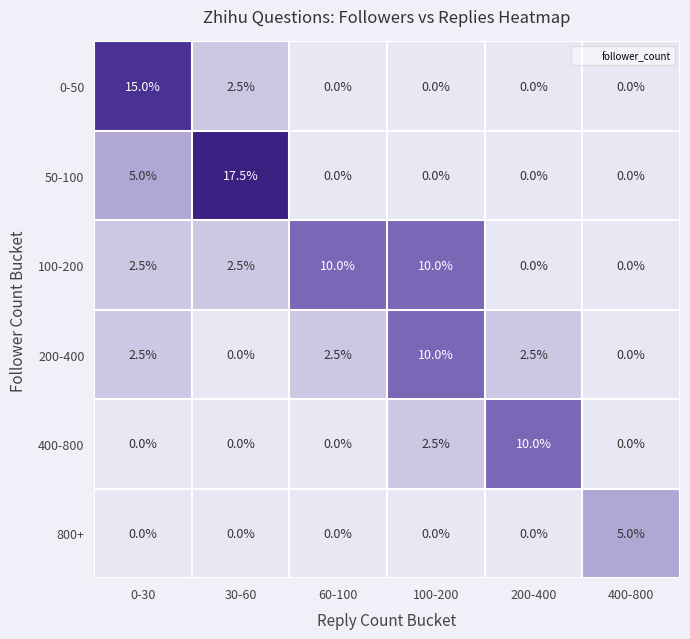

Count the number of categories in the chart.

6